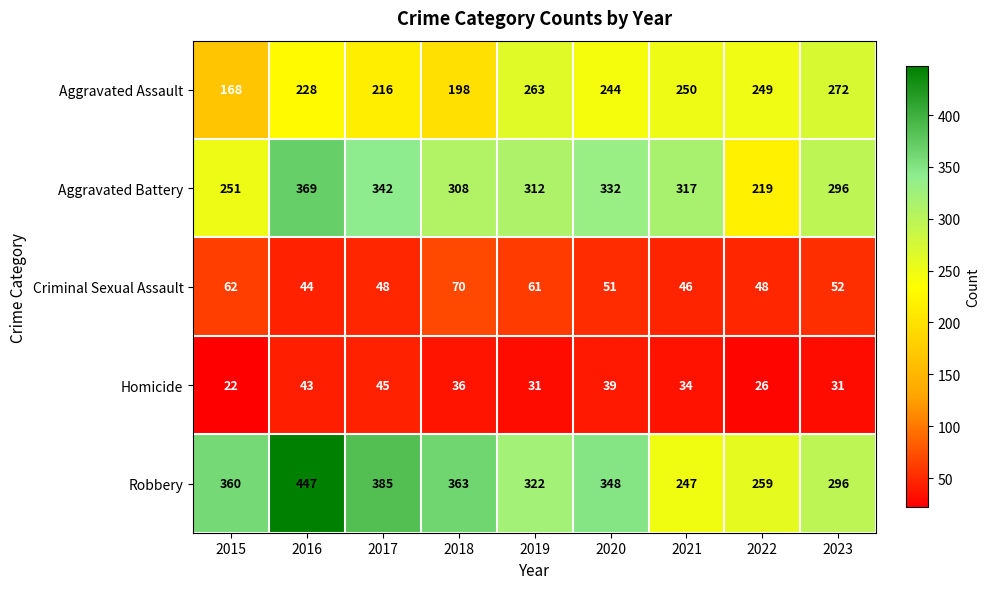

At which category is the sum across all series the highest?

2016